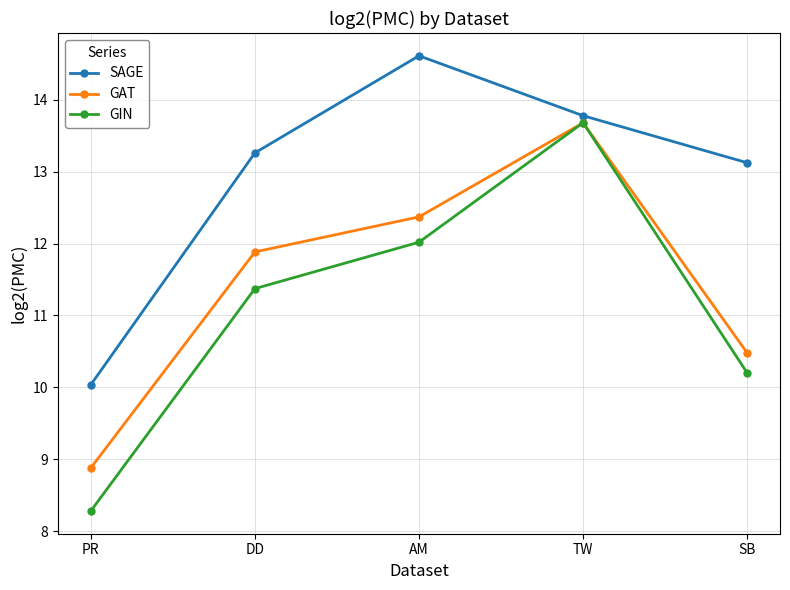

Which series ends up on top after the final intersection of GAT and GIN?

GAT